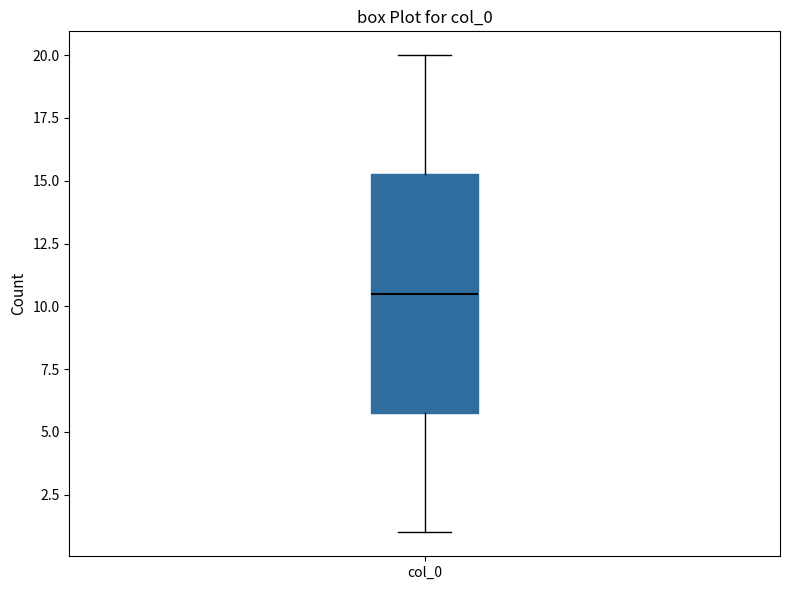

Read this box plot against the y-axis: the position of the median line, the range covered by the box, and the ends of both whiskers. The values are not printed on the chart, so give them approximately, as read against the axis.

median 10.5, box 6.0 to 15.5, whiskers 1.0 to 20.0